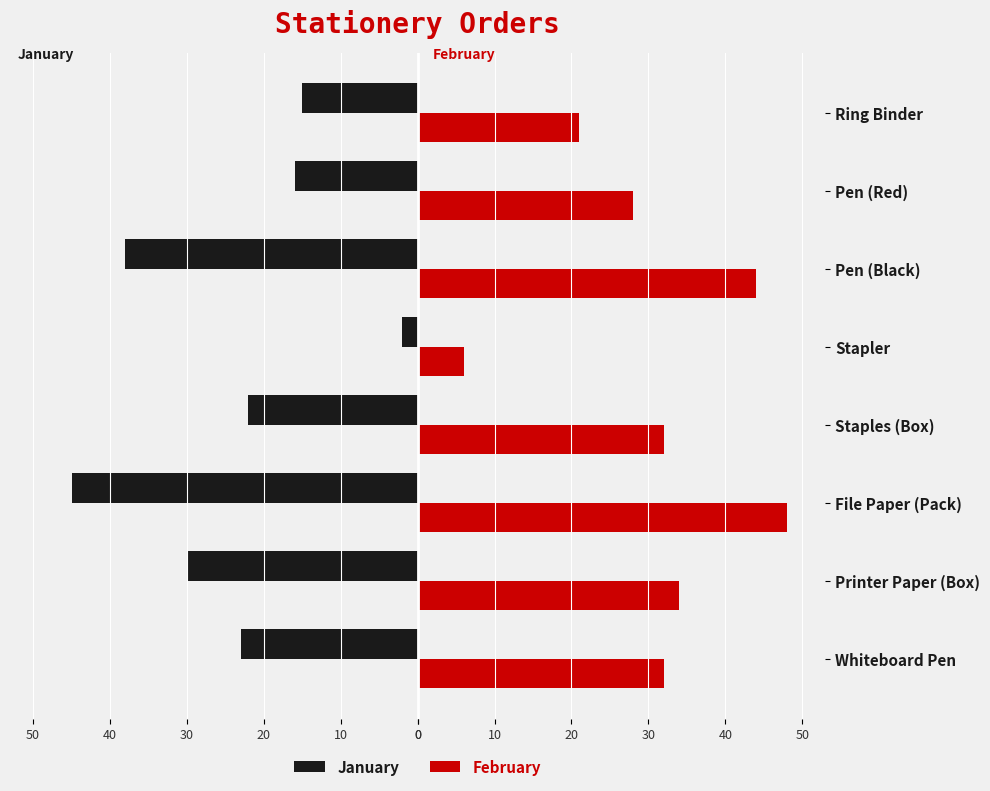

What are all the series names shown in the legend?

January, February